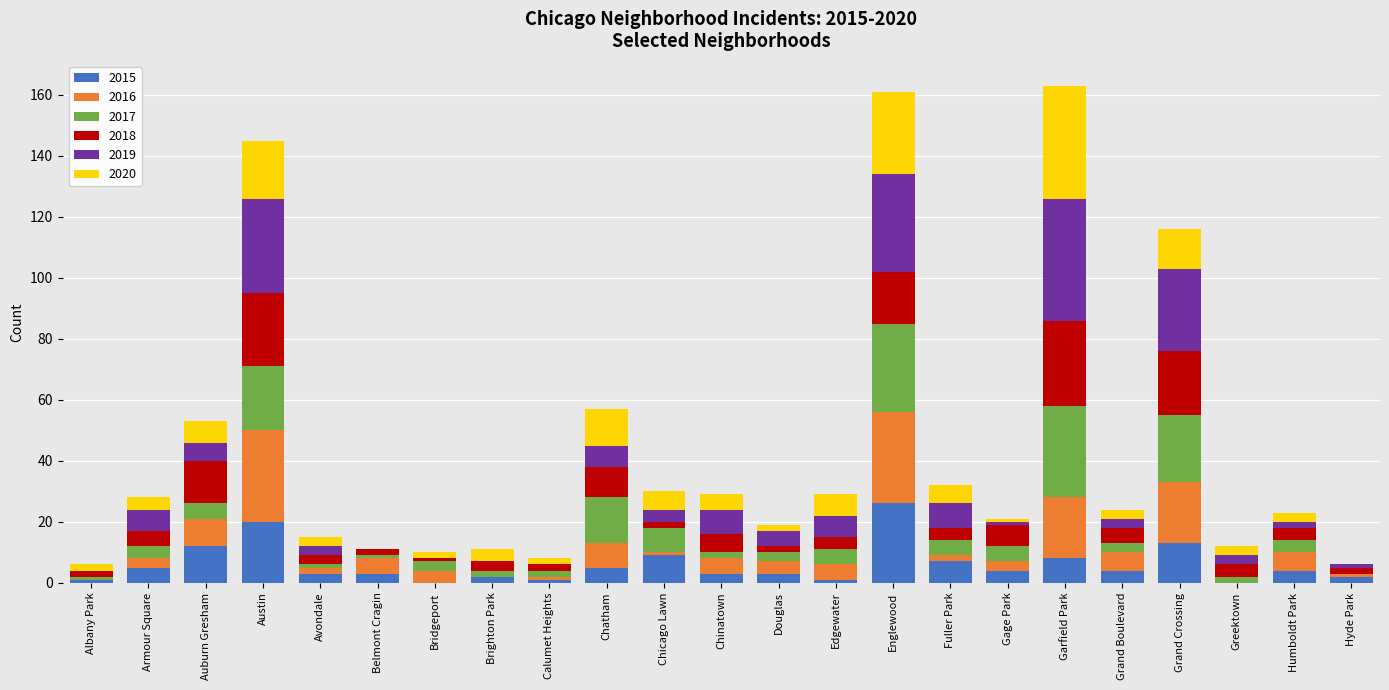

Count the number of data series in this chart.

6